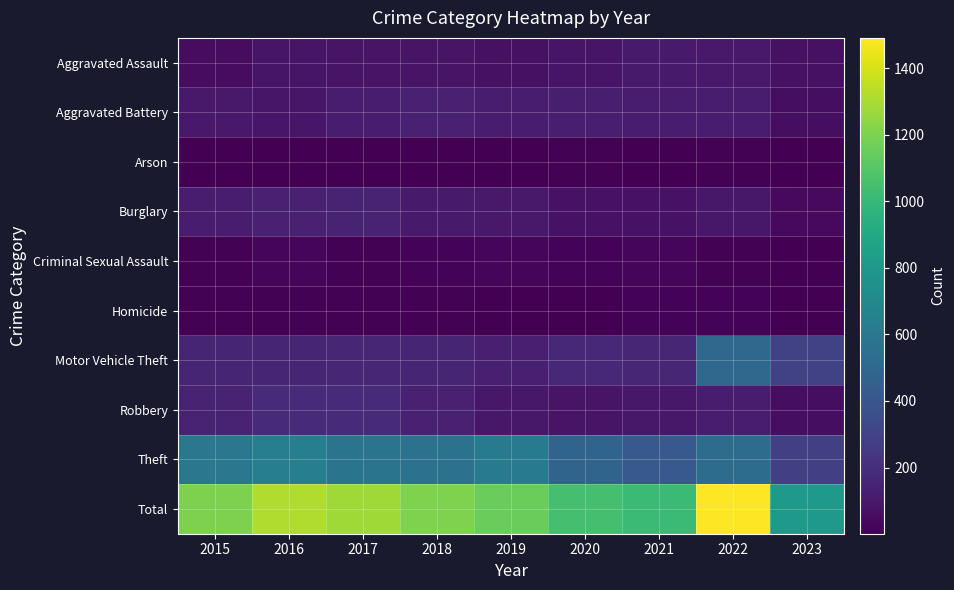

Reading right to left, list all the values displayed in this chart.

Aggravated Assault: 2023=70	2022=103	2021=111	2020=84	2019=66	2018=81	2017=82	2016=85	2015=51
Aggravated Battery: 2023=58	2022=118	2021=117	2020=128	2019=116	2018=139	2017=112	2016=90	2015=102
Arson: 2023=1	2022=9	2021=5	2020=9	2019=2	2018=2	2017=1	2016=1	2015=4
Burglary: 2023=38	2022=95	2021=72	2020=75	2019=100	2018=106	2017=152	2016=135	2015=120
Criminal Sexual Assault: 2023=4	2022=11	2021=24	2020=14	2019=19	2018=18	2017=10	2016=22	2015=12
Homicide: 2023=3	2022=13	2021=16	2020=6	2019=5	2018=10	2017=8	2016=8	2015=8
Motor Vehicle Theft: 2023=295	2022=503	2021=160	2020=174	2019=132	2018=153	2017=161	2016=153	2015=154
Robbery: 2023=57	2022=112	2021=95	2020=81	2019=95	2018=140	2017=180	2016=179	2015=149
Theft: 2023=284	2022=527	2021=415	2020=481	2019=618	2018=556	2017=575	2016=640	2015=598
Total: 2023=810	2022=1491	2021=1015	2020=1052	2019=1153	2018=1205	2017=1281	2016=1313	2015=1198